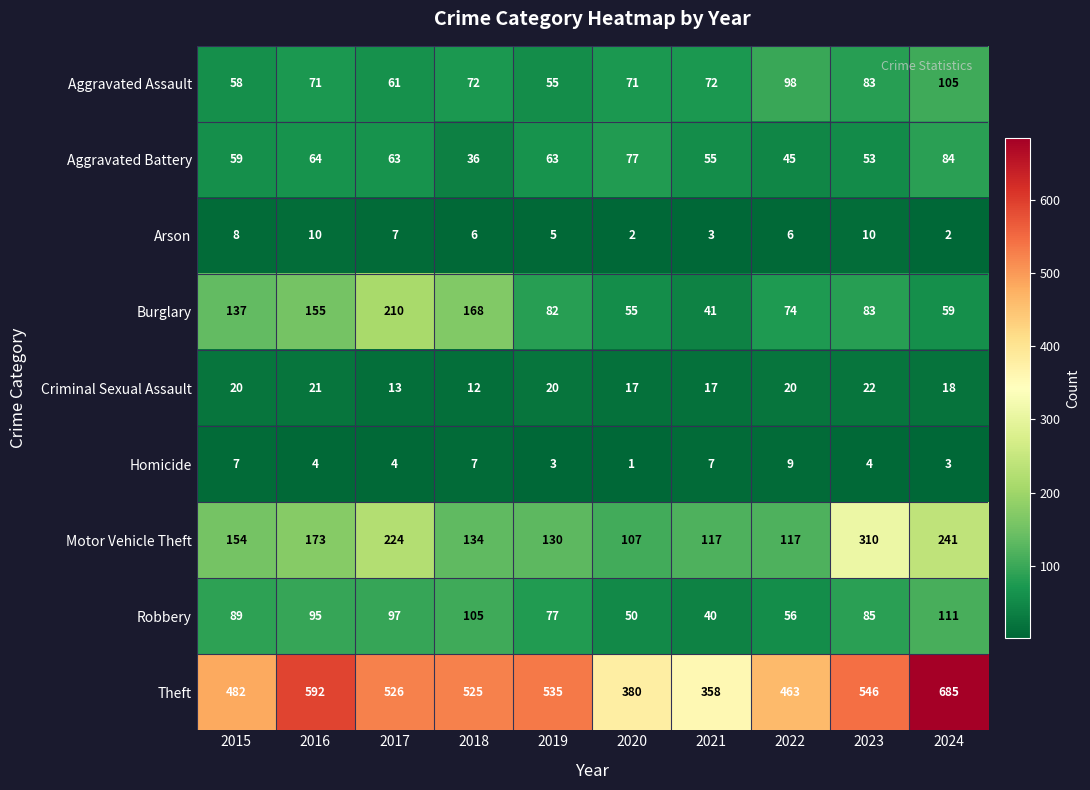

Between 2018 and 2022, which series saw the biggest shift?

Burglary